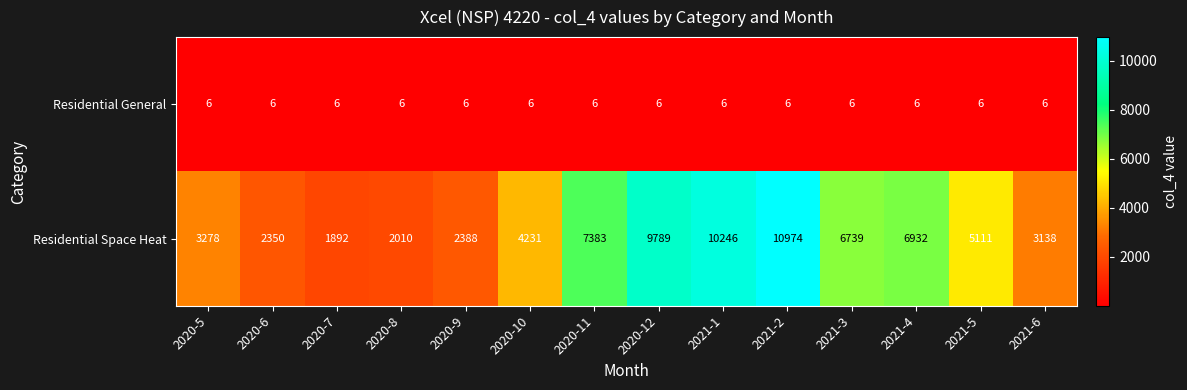

What is the difference between the Residential Space Heat values at 2020-5 and 2021-3?

3461